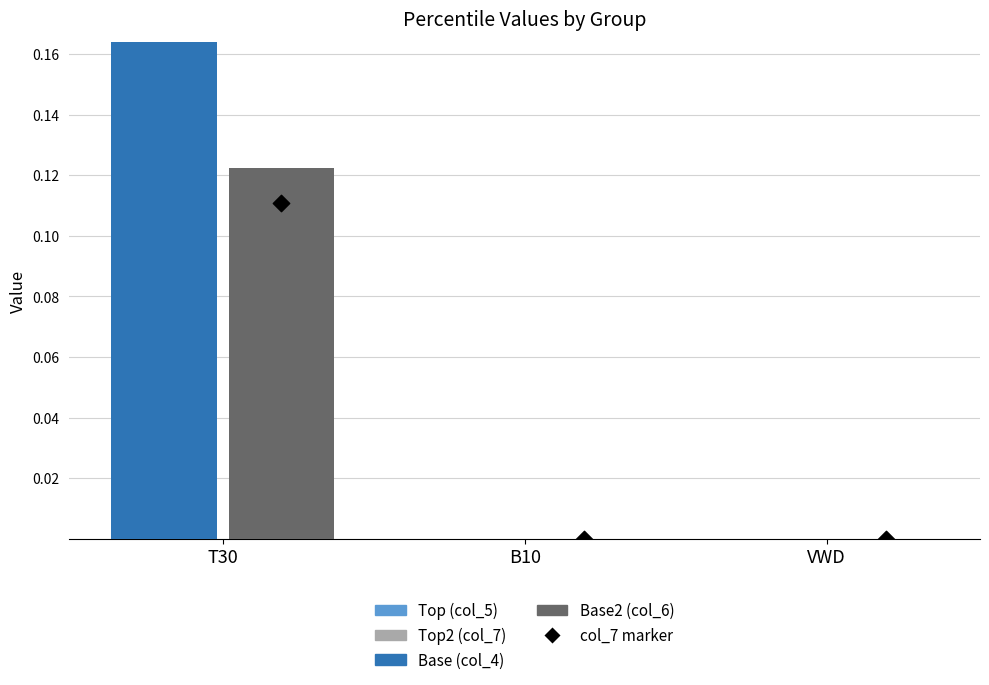

Which series has the largest Y range (max minus min)?

Base (col_4)